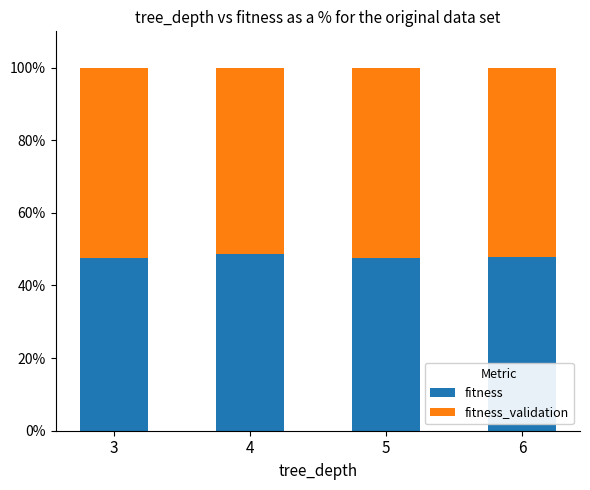

What is the difference between the fitness values at 6 and 3?

0.3